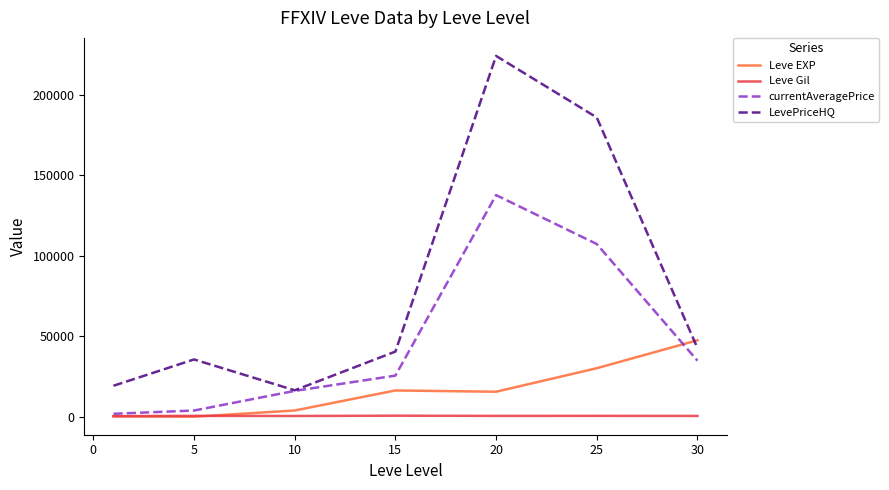

Does the chart display data point markers on the line(s)?

No